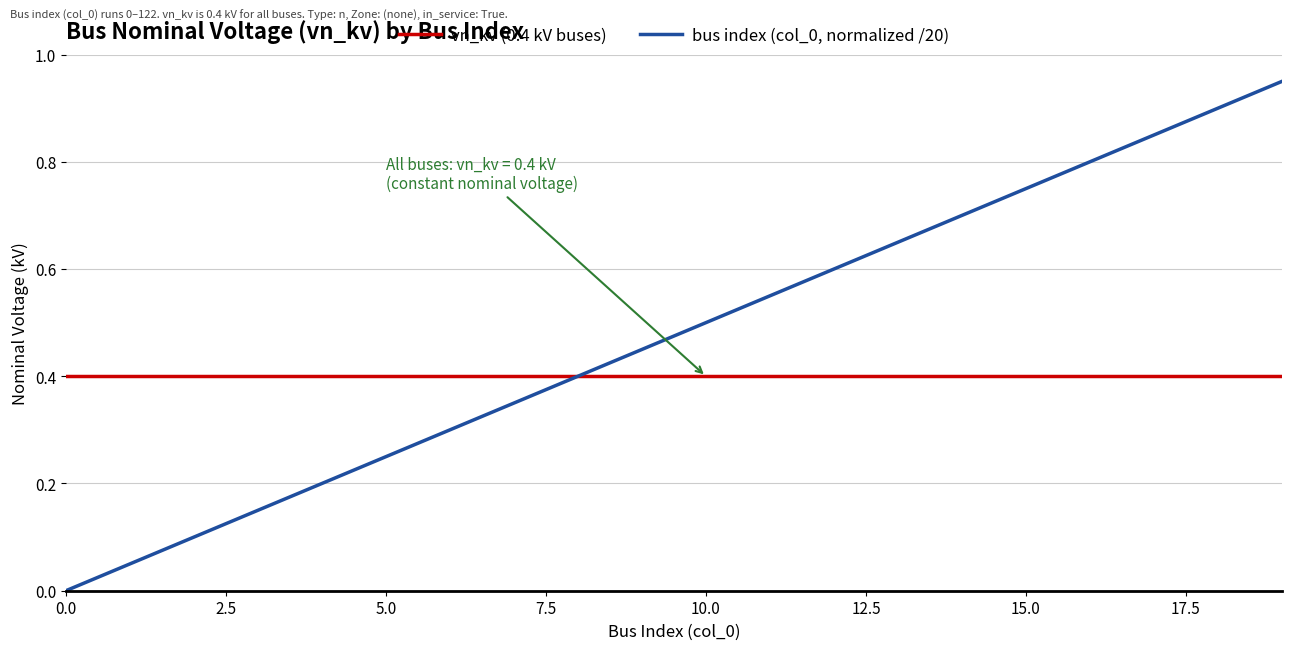

Which series has the largest total across all categories?

bus index (col_0, normalized /20)